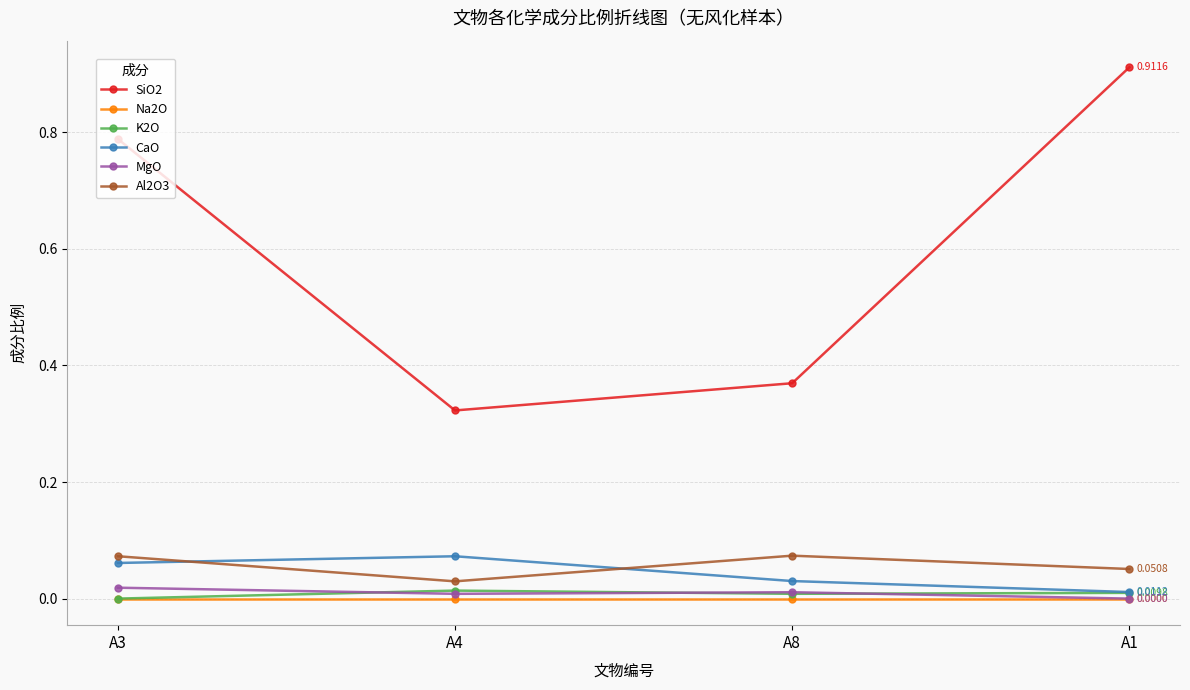

True or false: K2O and Al2O3 cross at least once.

False